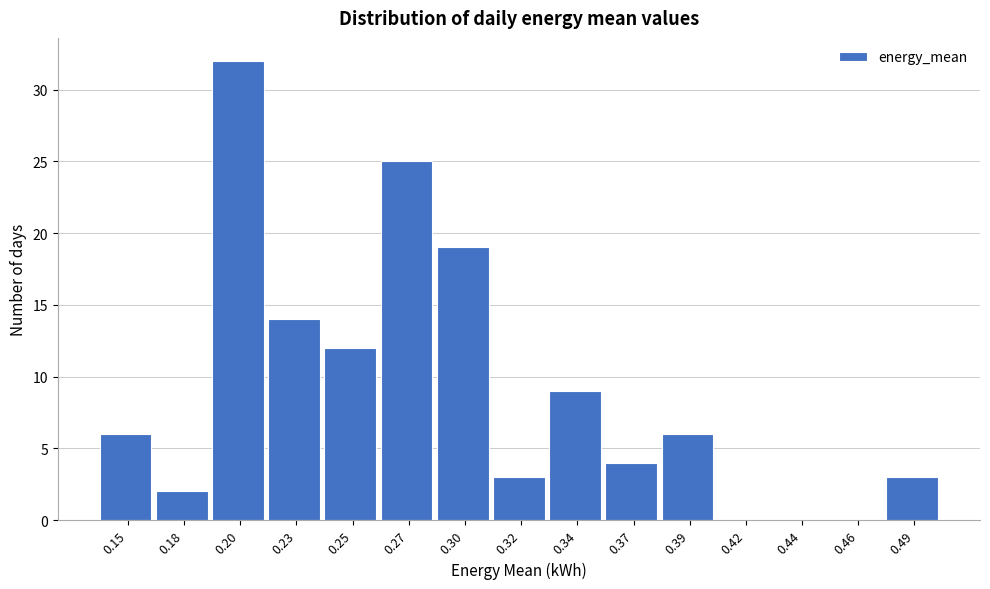

Reading left to right, what are all the values shown in this chart?

0.15=6	0.18=2	0.20=32	0.23=14	0.25=12	0.27=25	0.30=19	0.32=3	0.34=9	0.37=4	0.39=6	0.42=0	0.44=0	0.46=0	0.49=3